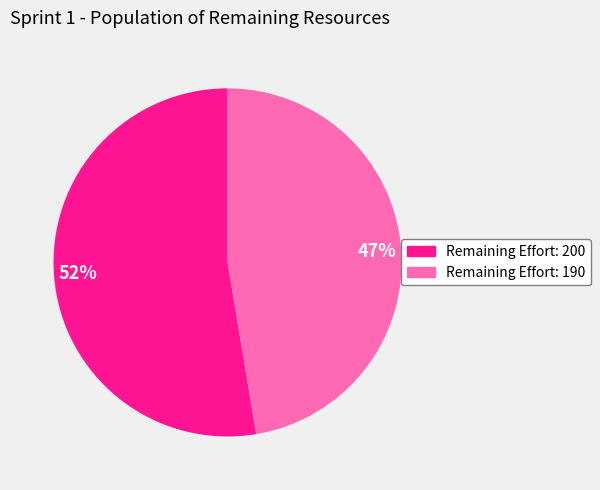

Which slice is the smallest?

190